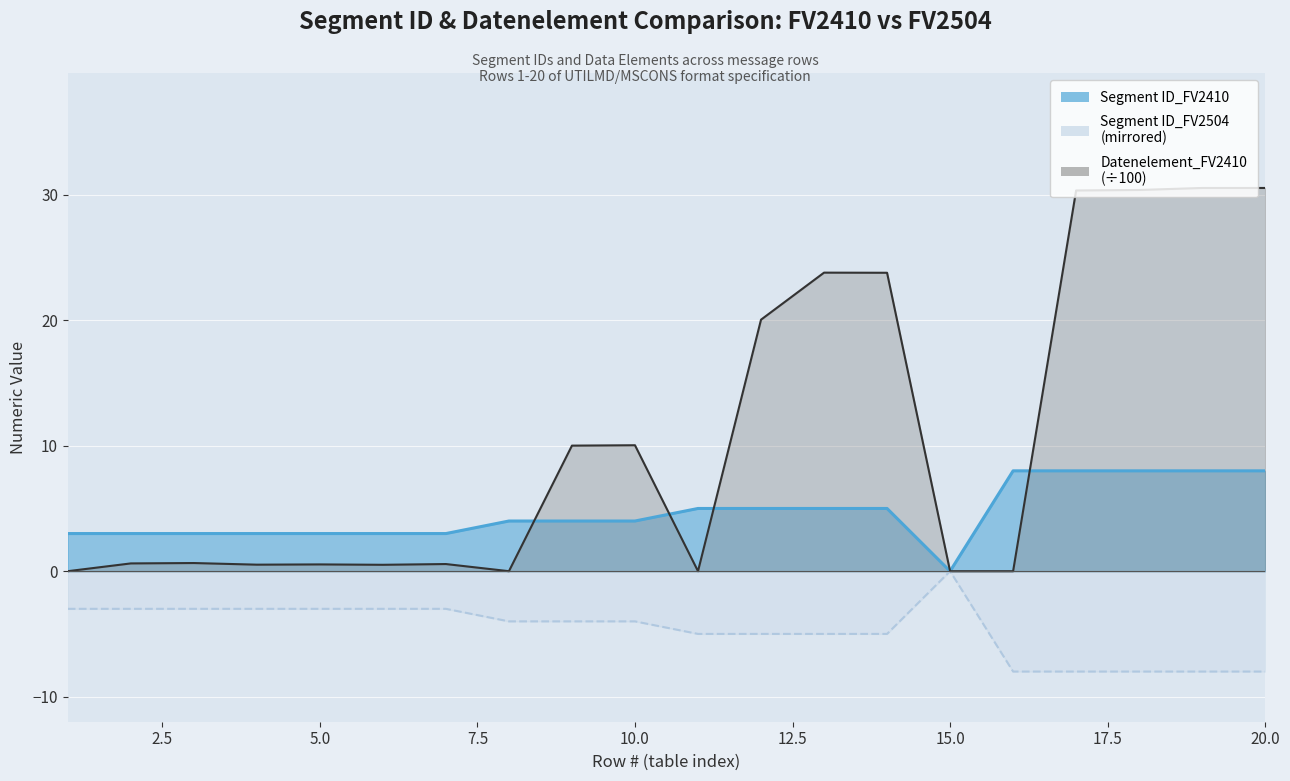

True or false: Segment ID_FV2504 and Datenelement_FV2410 intersect in this chart.

False